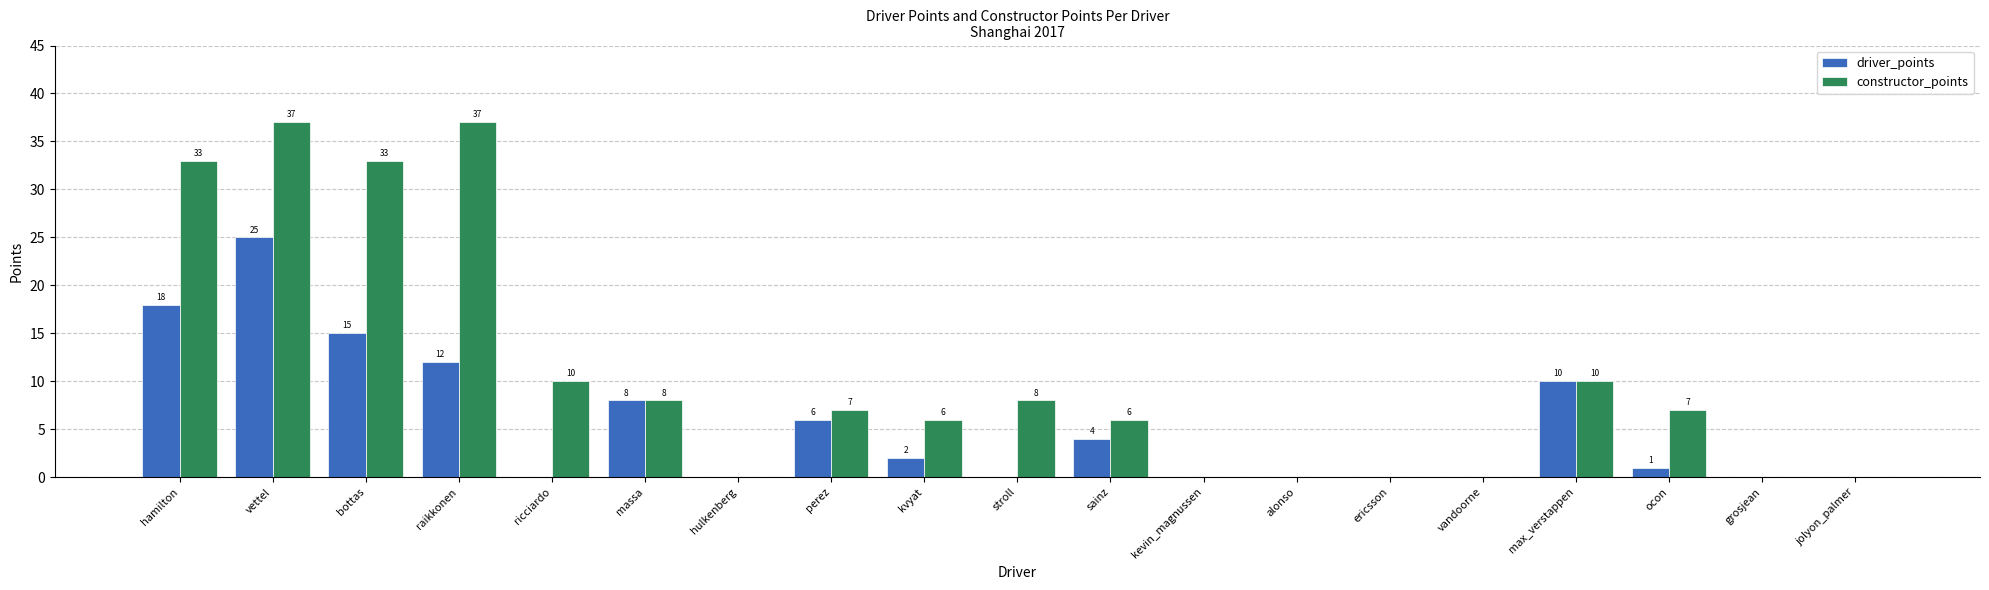

How many positive values does the driver_points series have?

10